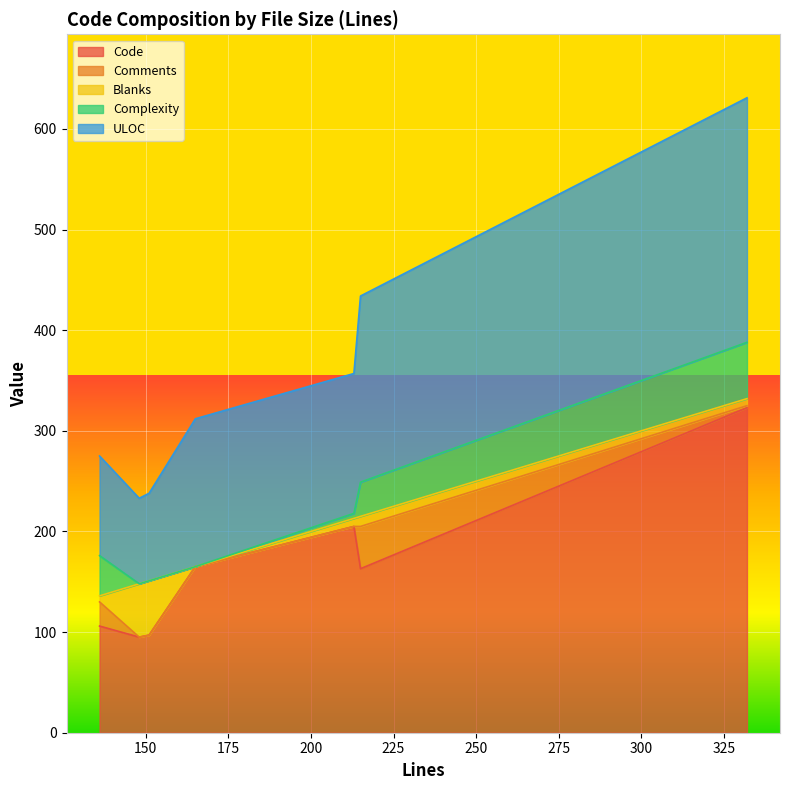

Reading left to right, list all the values displayed in this chart.

Code: 165=165	148=95	151=97	215=163	332=323	213=205	136=106
Comments: 165=0	148=0	151=0	215=42	332=2	213=0	136=24
Blanks: 165=0	148=53	151=54	215=10	332=7	213=8	136=6
Complexity: 165=0	148=0	151=0	215=34	332=56	213=5	136=40
ULOC: 165=147	148=85	151=87	215=185	332=243	213=139	136=99